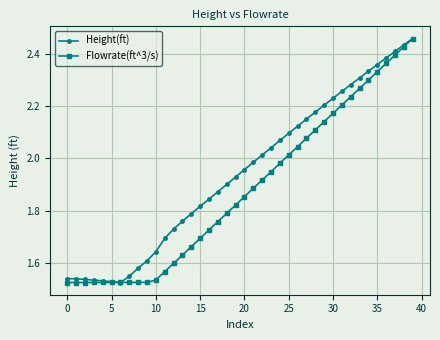

List the series in order of their overall mean, highest first.

Height(ft), Flowrate(ft^3/s)